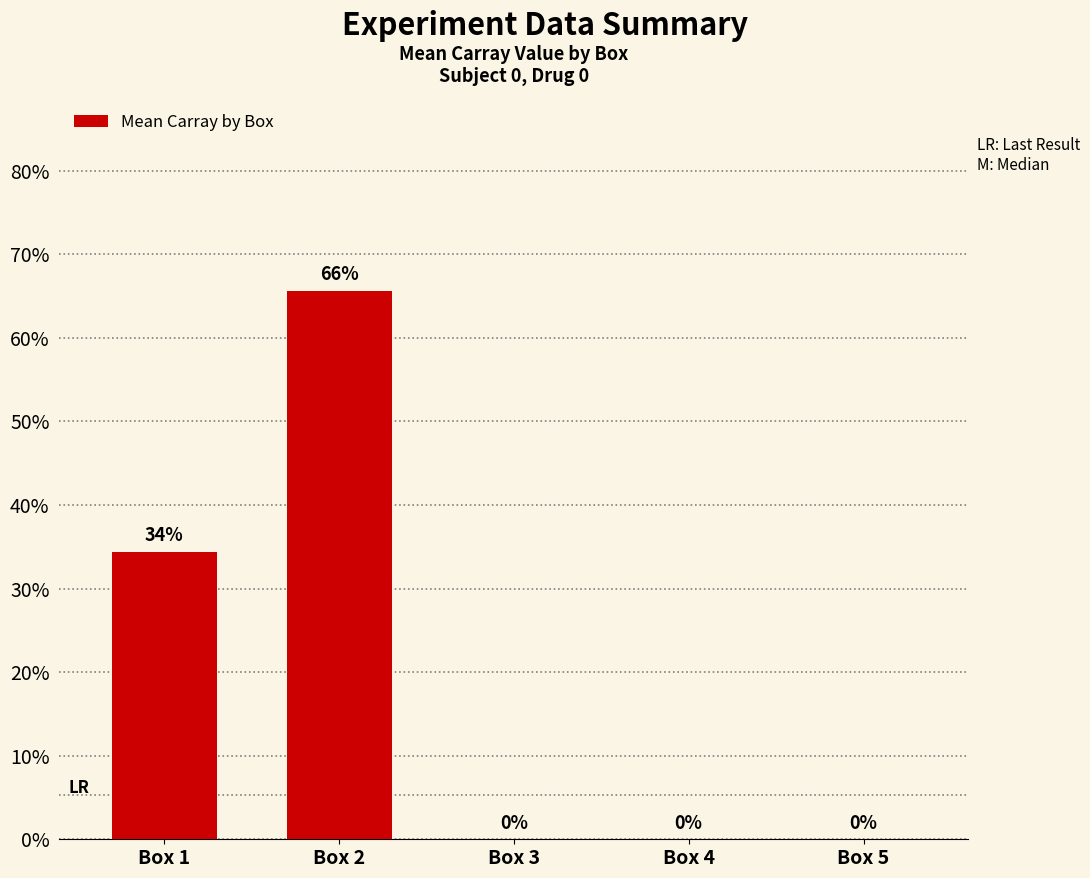

Does the chart contain stacked bars?

No